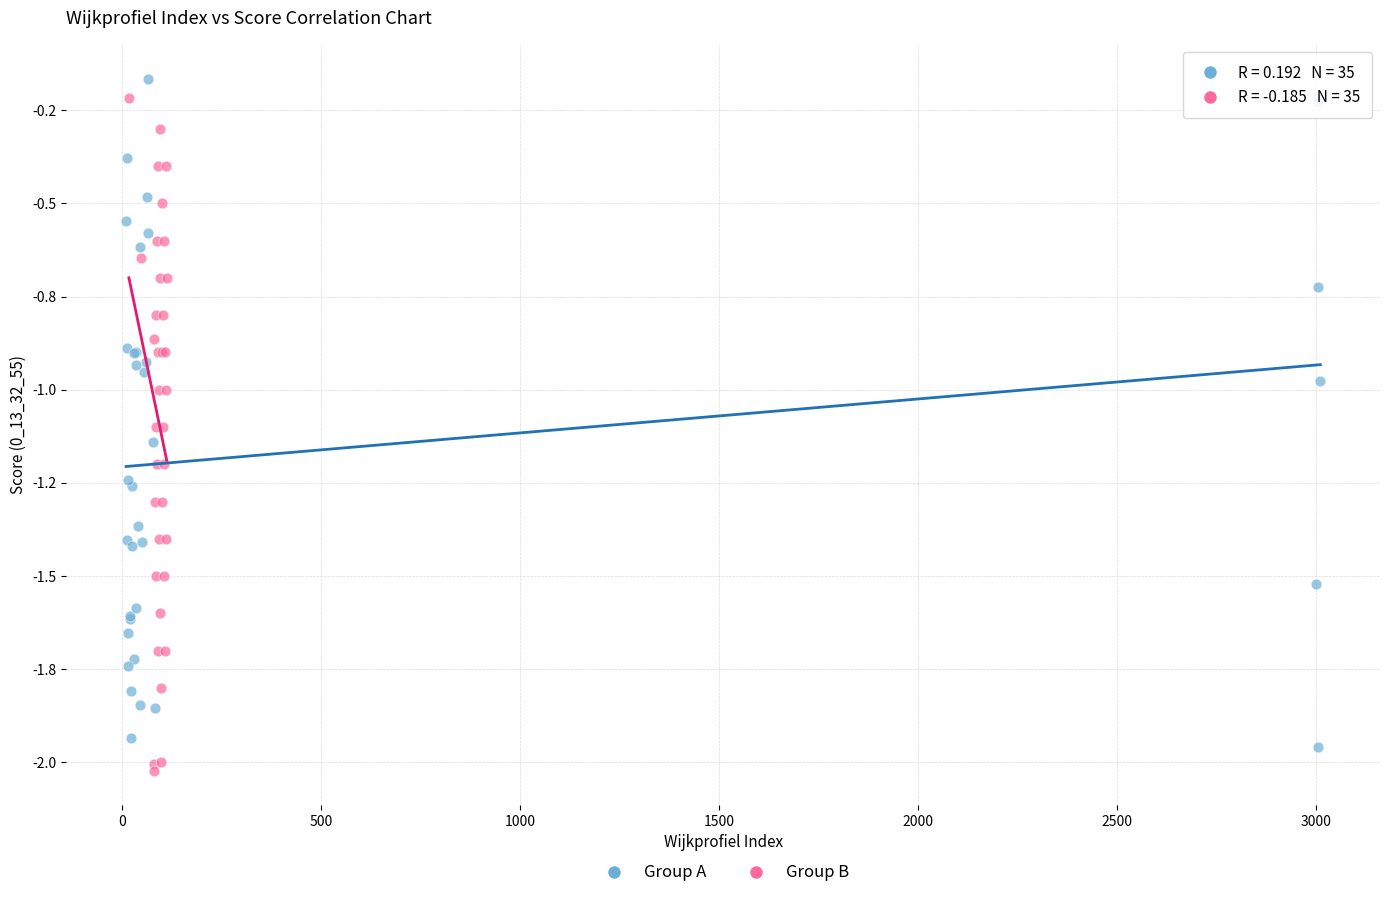

Which series reaches the maximum Y coordinate?

Group A